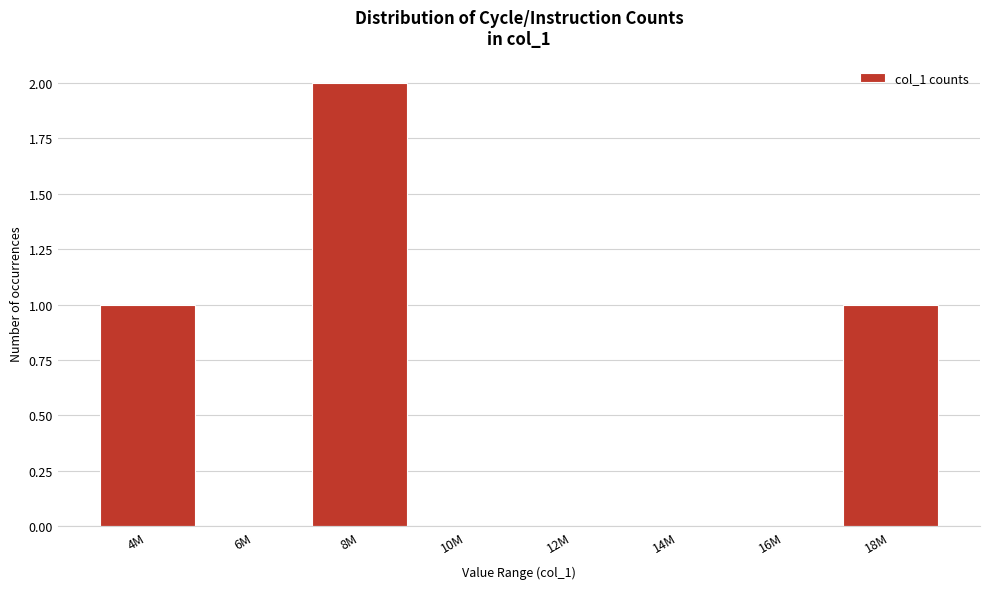

Reading right to left, what are all the values shown in this chart?

18M=1	16M=0	14M=0	12M=0	10M=0	8M=2	6M=0	4M=1